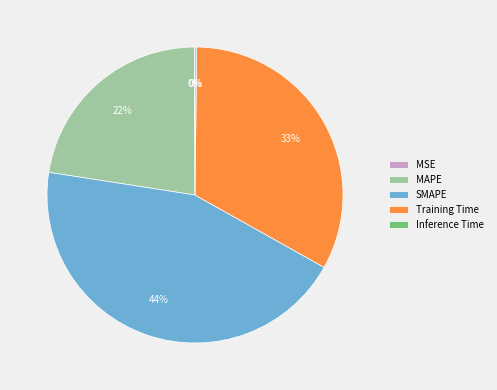

To the nearest percent, what percentage of the pie is Training Time?

33%